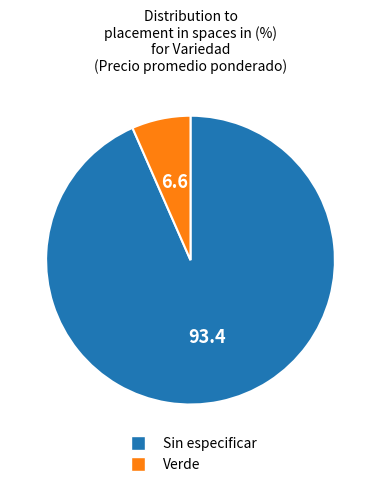

How many segments does this pie chart have?

2